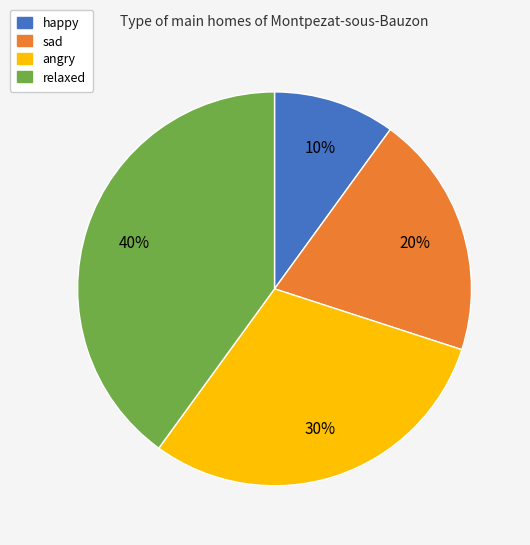

Rank the categories by value from highest to lowest.

relaxed, angry, sad, happy